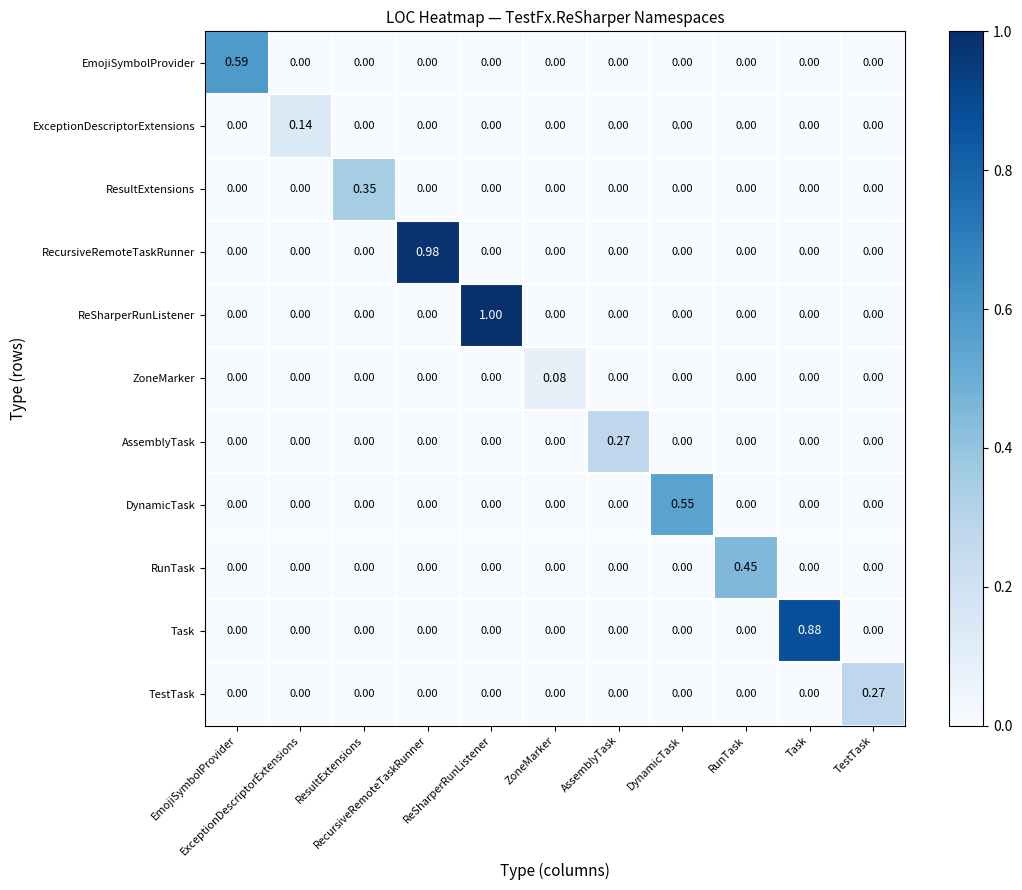

Reading left to right, transcribe all the data shown in this chart.

EmojiSymbolProvider: EmojiSymbolProvider=0.6	ExceptionDescriptorExtensions=0.0	ResultExtensions=0.0	RecursiveRemoteTaskRunner=0.0	ReSharperRunListener=0.0	ZoneMarker=0.0	AssemblyTask=0.0	DynamicTask=0.0	RunTask=0.0	Task=0.0	TestTask=0.0
ExceptionDescriptorExtensions: EmojiSymbolProvider=0.0	ExceptionDescriptorExtensions=0.1	ResultExtensions=0.0	RecursiveRemoteTaskRunner=0.0	ReSharperRunListener=0.0	ZoneMarker=0.0	AssemblyTask=0.0	DynamicTask=0.0	RunTask=0.0	Task=0.0	TestTask=0.0
ResultExtensions: EmojiSymbolProvider=0.0	ExceptionDescriptorExtensions=0.0	ResultExtensions=0.3	RecursiveRemoteTaskRunner=0.0	ReSharperRunListener=0.0	ZoneMarker=0.0	AssemblyTask=0.0	DynamicTask=0.0	RunTask=0.0	Task=0.0	TestTask=0.0
RecursiveRemoteTaskRunner: EmojiSymbolProvider=0.0	ExceptionDescriptorExtensions=0.0	ResultExtensions=0.0	RecursiveRemoteTaskRunner=1.0	ReSharperRunListener=0.0	ZoneMarker=0.0	AssemblyTask=0.0	DynamicTask=0.0	RunTask=0.0	Task=0.0	TestTask=0.0
ReSharperRunListener: EmojiSymbolProvider=0.0	ExceptionDescriptorExtensions=0.0	ResultExtensions=0.0	RecursiveRemoteTaskRunner=0.0	ReSharperRunListener=1.0	ZoneMarker=0.0	AssemblyTask=0.0	DynamicTask=0.0	RunTask=0.0	Task=0.0	TestTask=0.0
ZoneMarker: EmojiSymbolProvider=0.0	ExceptionDescriptorExtensions=0.0	ResultExtensions=0.0	RecursiveRemoteTaskRunner=0.0	ReSharperRunListener=0.0	ZoneMarker=0.1	AssemblyTask=0.0	DynamicTask=0.0	RunTask=0.0	Task=0.0	TestTask=0.0
AssemblyTask: EmojiSymbolProvider=0.0	ExceptionDescriptorExtensions=0.0	ResultExtensions=0.0	RecursiveRemoteTaskRunner=0.0	ReSharperRunListener=0.0	ZoneMarker=0.0	AssemblyTask=0.3	DynamicTask=0.0	RunTask=0.0	Task=0.0	TestTask=0.0
DynamicTask: EmojiSymbolProvider=0.0	ExceptionDescriptorExtensions=0.0	ResultExtensions=0.0	RecursiveRemoteTaskRunner=0.0	ReSharperRunListener=0.0	ZoneMarker=0.0	AssemblyTask=0.0	DynamicTask=0.6	RunTask=0.0	Task=0.0	TestTask=0.0
RunTask: EmojiSymbolProvider=0.0	ExceptionDescriptorExtensions=0.0	ResultExtensions=0.0	RecursiveRemoteTaskRunner=0.0	ReSharperRunListener=0.0	ZoneMarker=0.0	AssemblyTask=0.0	DynamicTask=0.0	RunTask=0.5	Task=0.0	TestTask=0.0
Task: EmojiSymbolProvider=0.0	ExceptionDescriptorExtensions=0.0	ResultExtensions=0.0	RecursiveRemoteTaskRunner=0.0	ReSharperRunListener=0.0	ZoneMarker=0.0	AssemblyTask=0.0	DynamicTask=0.0	RunTask=0.0	Task=0.9	TestTask=0.0
TestTask: EmojiSymbolProvider=0.0	ExceptionDescriptorExtensions=0.0	ResultExtensions=0.0	RecursiveRemoteTaskRunner=0.0	ReSharperRunListener=0.0	ZoneMarker=0.0	AssemblyTask=0.0	DynamicTask=0.0	RunTask=0.0	Task=0.0	TestTask=0.3